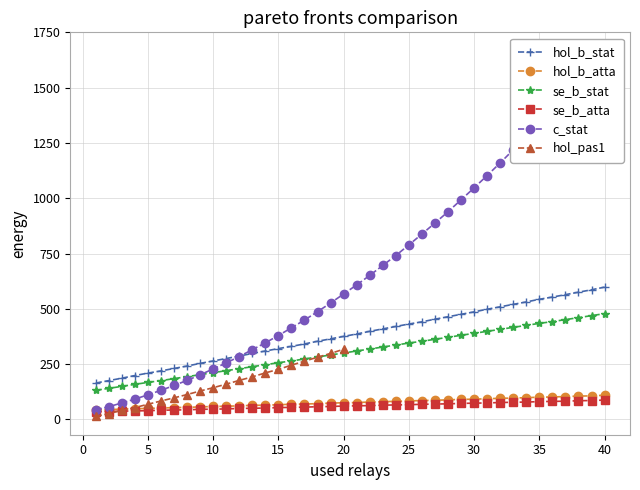

The value of se_b_stat at 20 is 478. True or false?

False